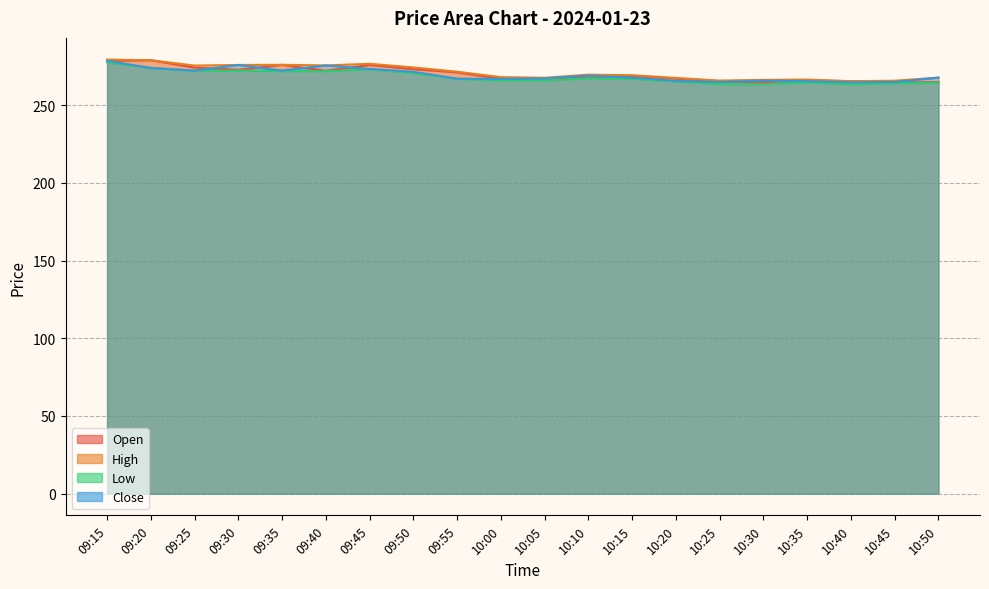

Between 09:45 and 09:50, which series saw the biggest shift?

Open